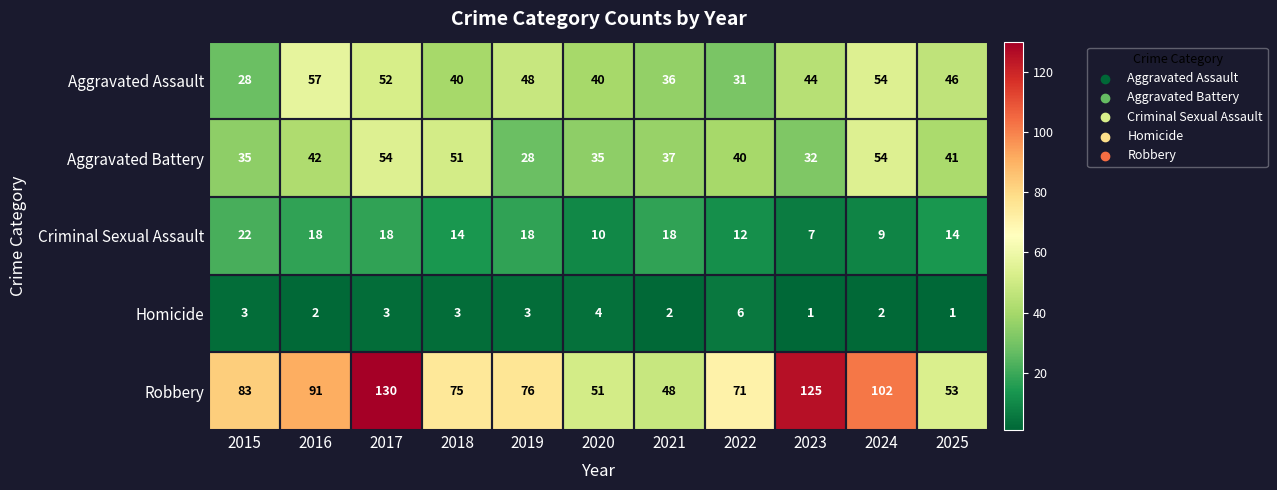

What is the average value of the Robbery series?

82